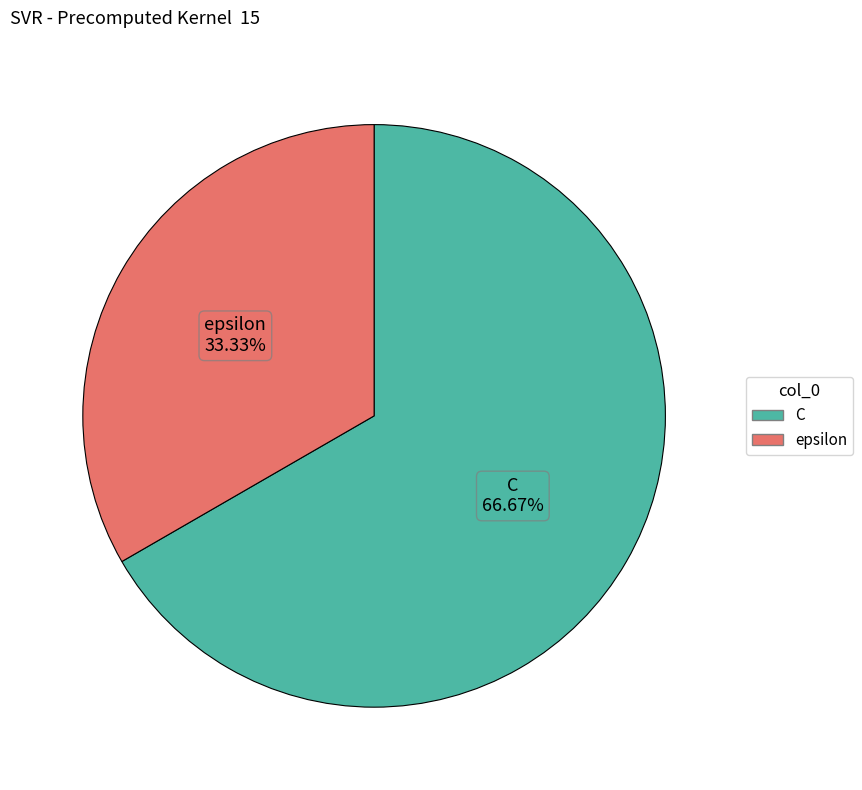

Is there a majority slice in this chart?

Yes